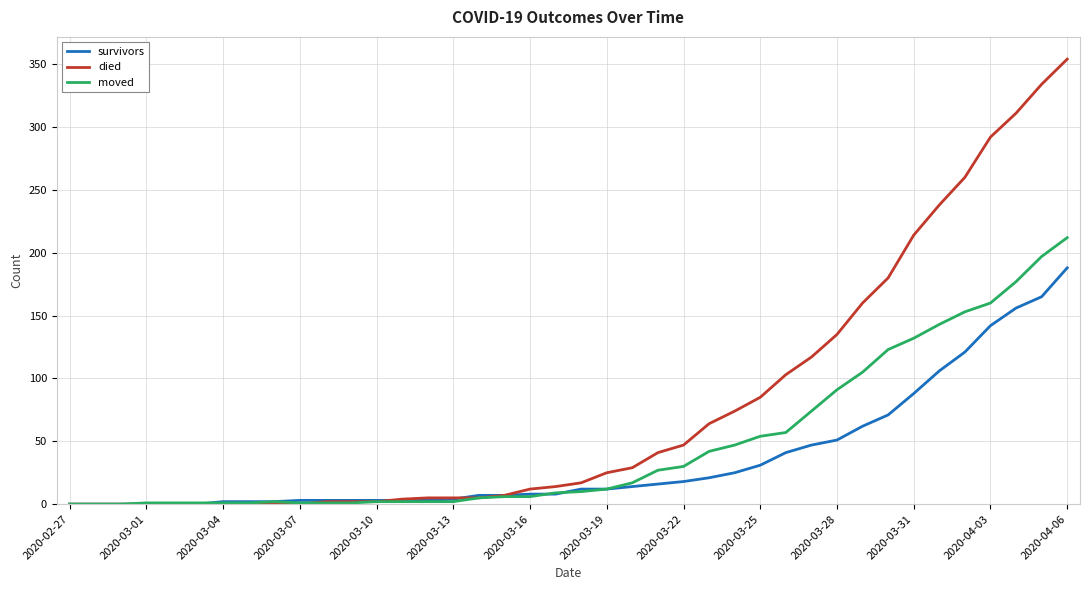

List the series in order of their overall mean, highest first.

died, moved, survivors